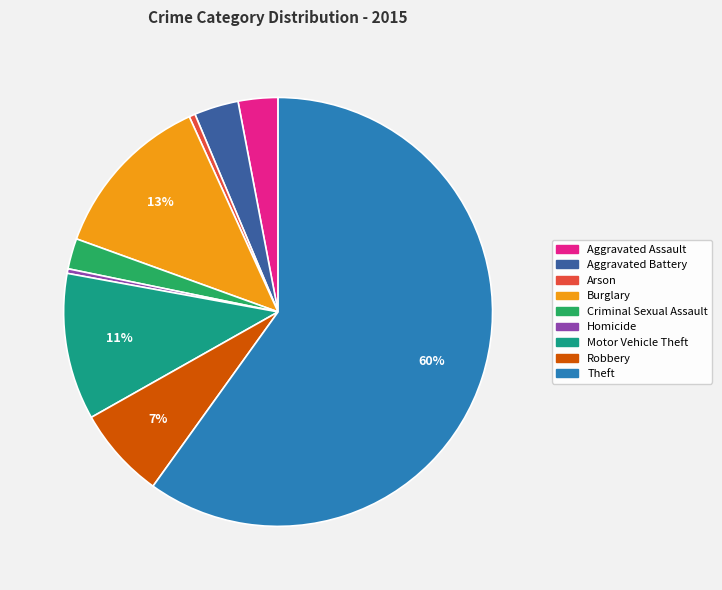

What is the largest slice in the pie chart?

Theft